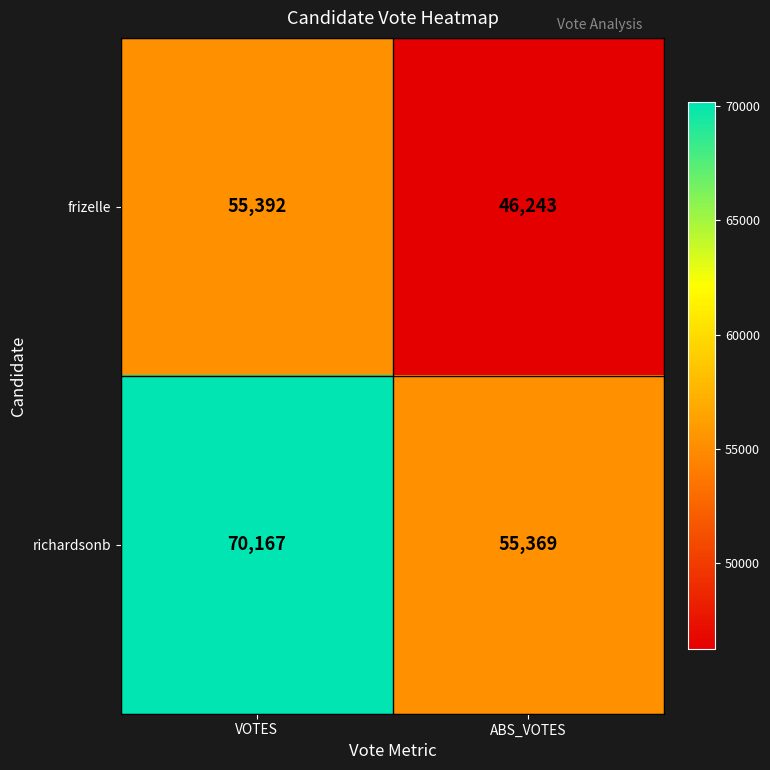

What is the minimum value for frizelle?

46243